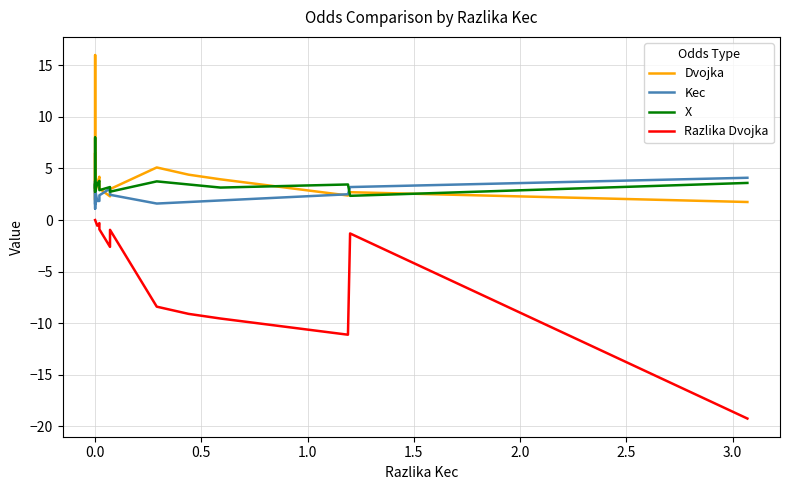

Is the value of X at 0.0 greater than the value of Razlika Dvojka at 0.0?

Yes